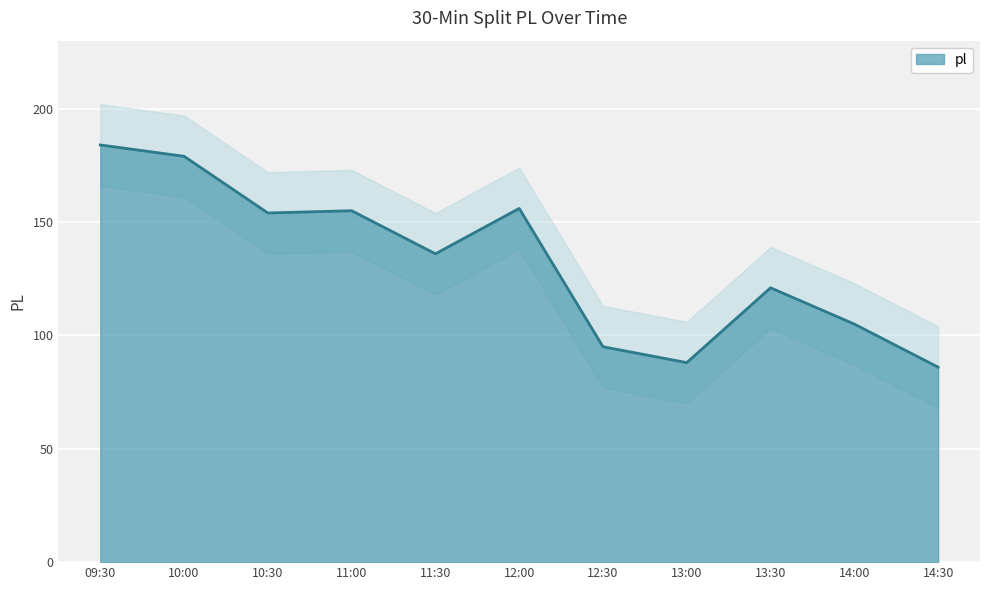

True or false: there are more than 0 points higher than both neighbors.

True